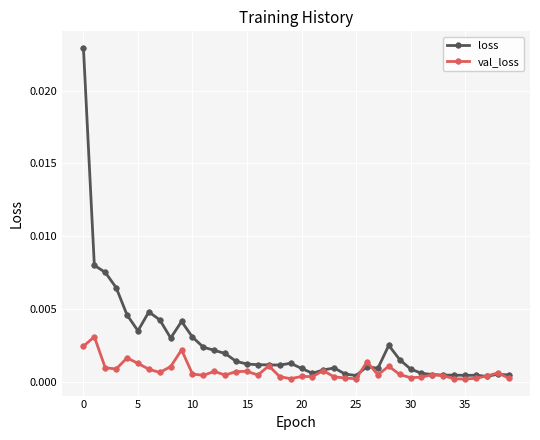

Rank the series by their average value, from lowest to highest.

val_loss, loss